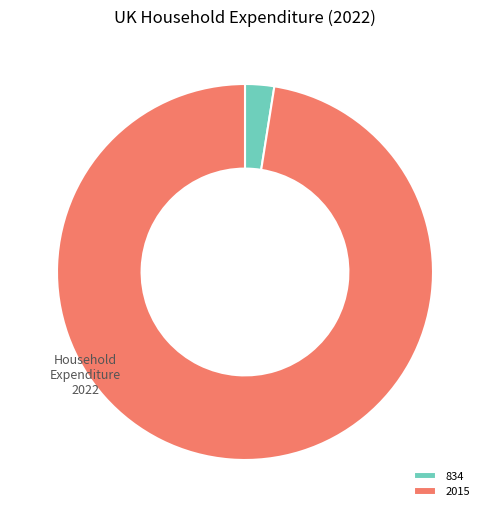

Which slice is the smallest?

834